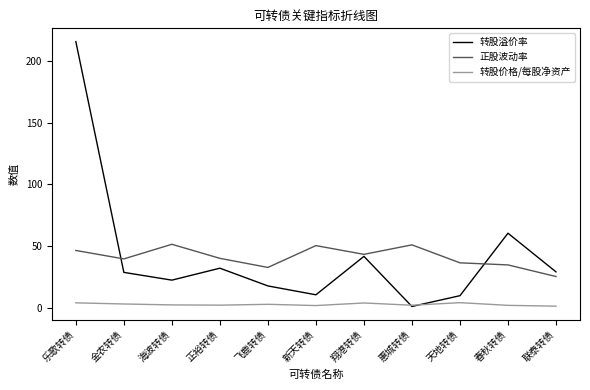

The value of 转股溢价率 at 金农转债 is 44.4. True or false?

False